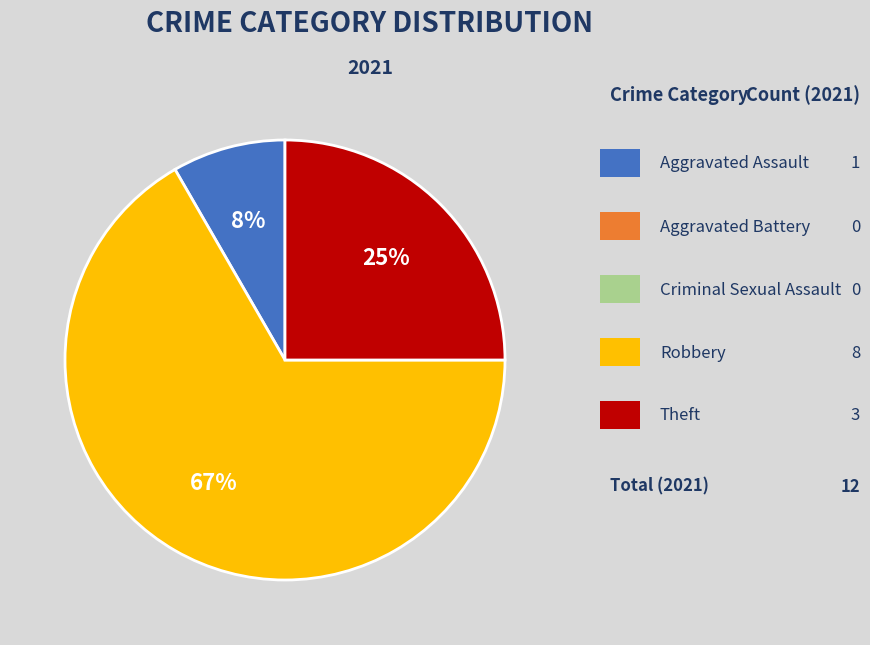

Is there a majority slice in this chart?

Yes